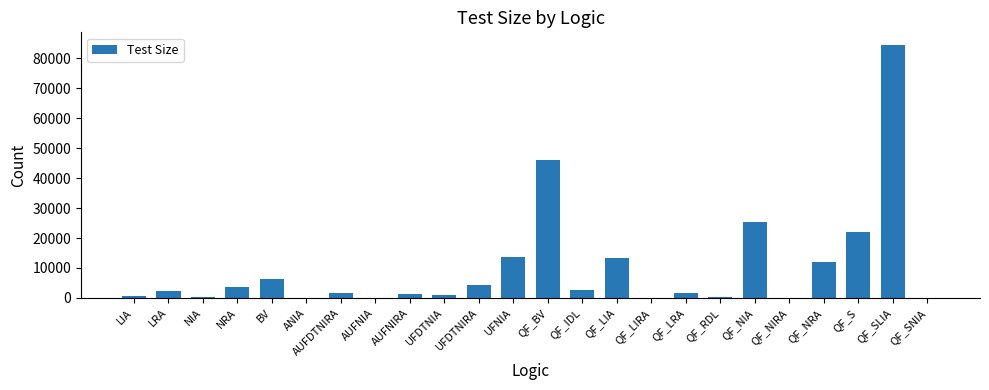

True or false: the data shows 26488 at QF_BV.

False